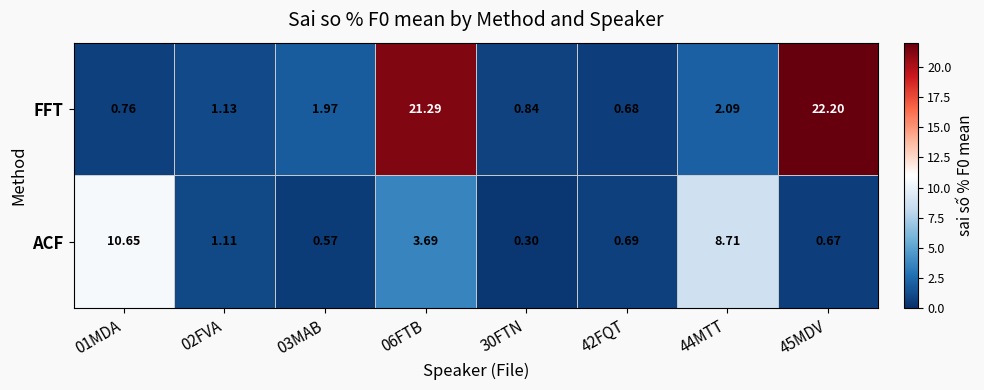

Which label corresponds to the smallest value in the chart?

30FTN